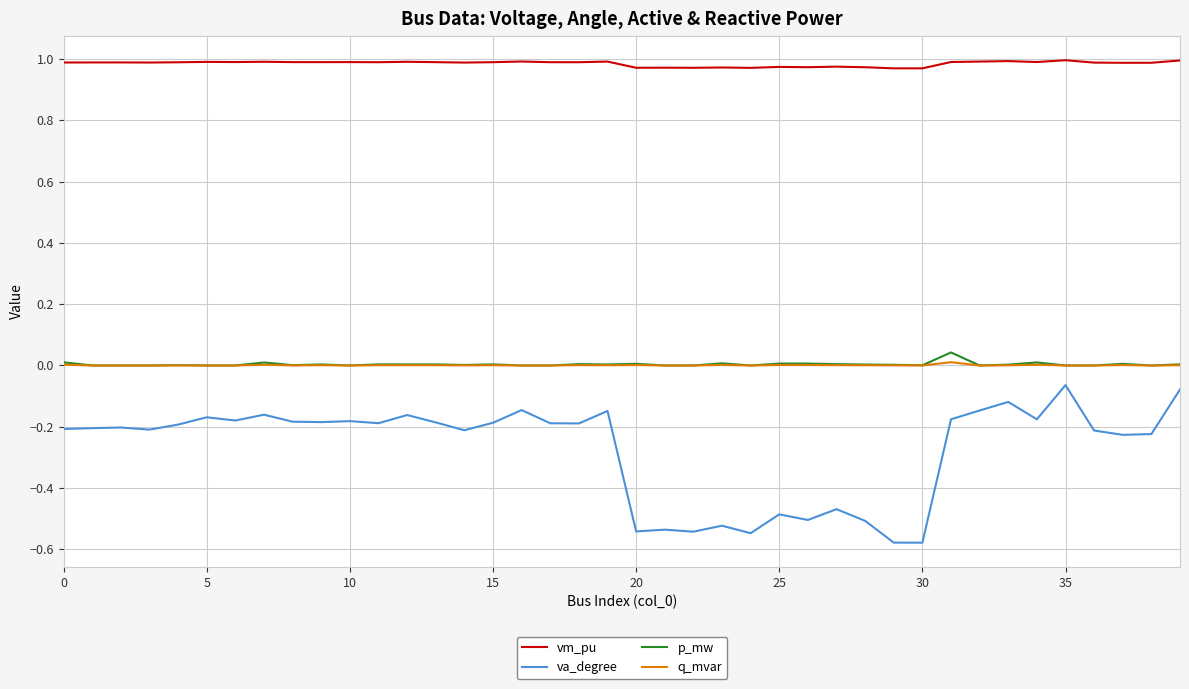

Which series has the widest spread of values?

va_degree